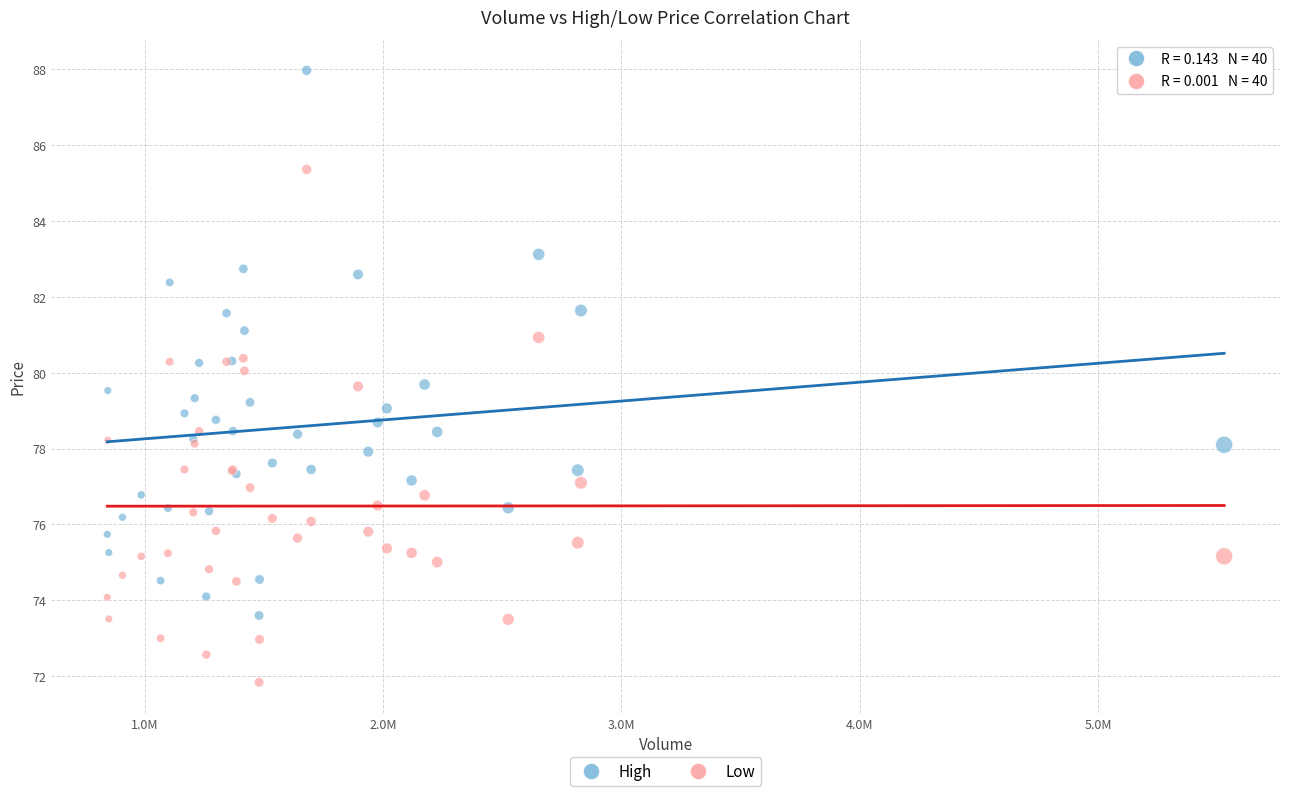

What are all the series names shown in the legend?

High, Low